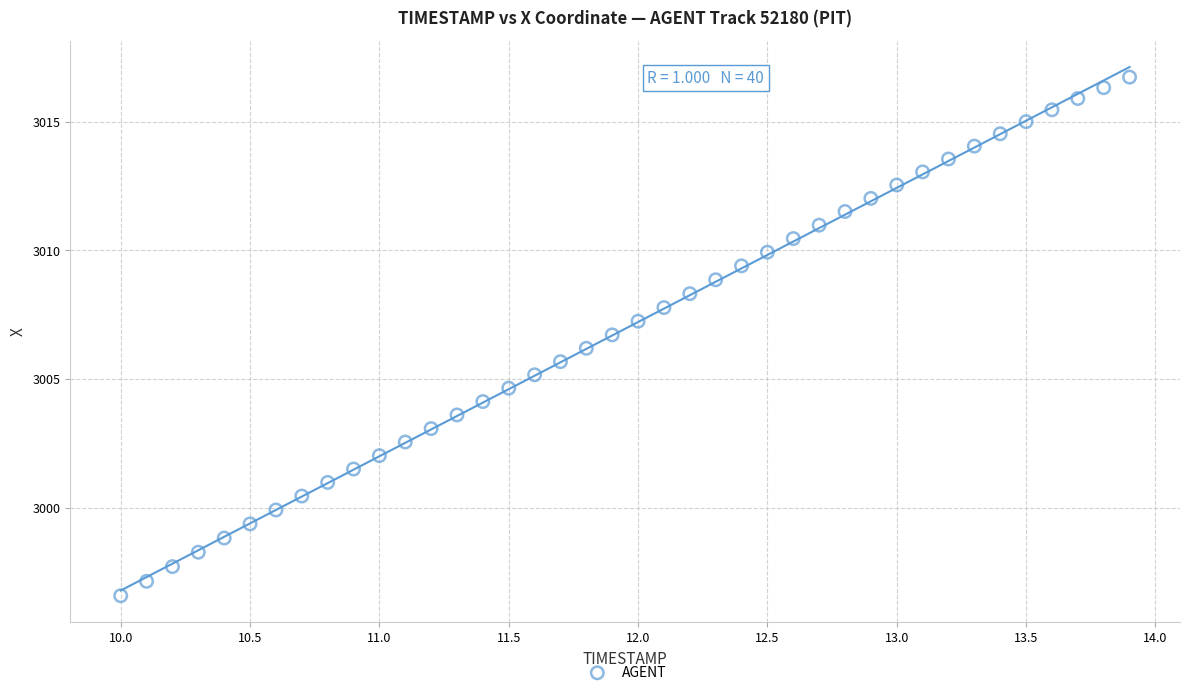

What is the range of Y values (max minus min)?

20.1